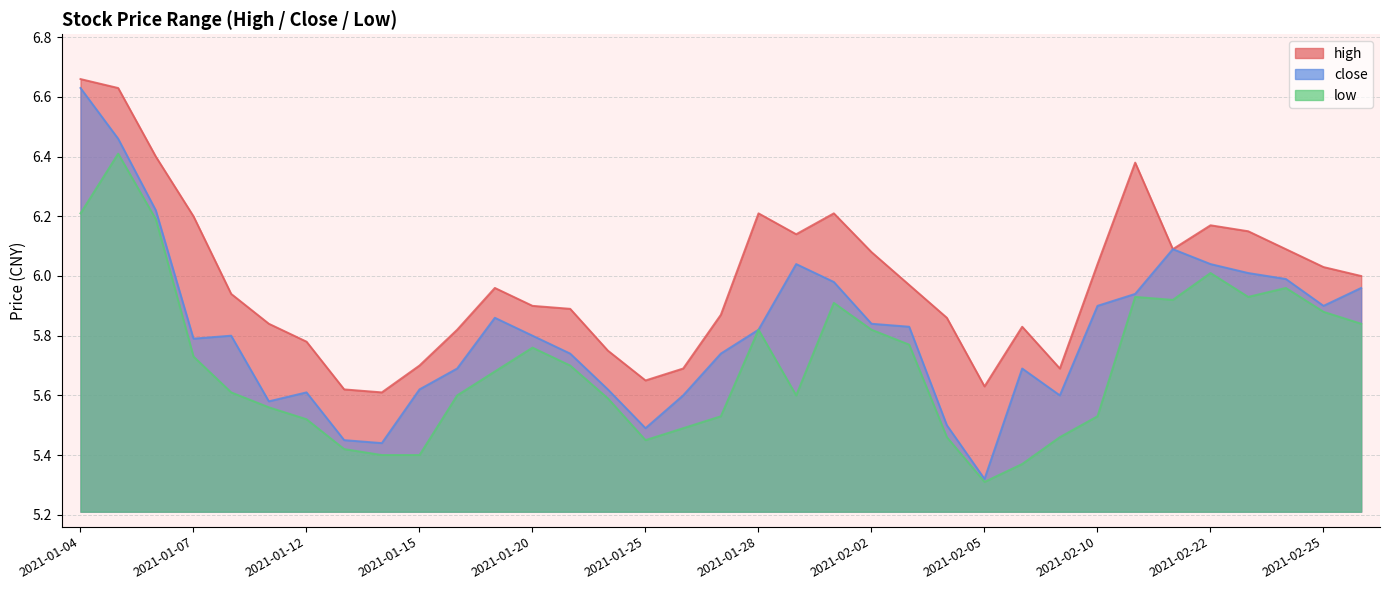

What is the difference between the maximum and minimum values in the low series?

1.1